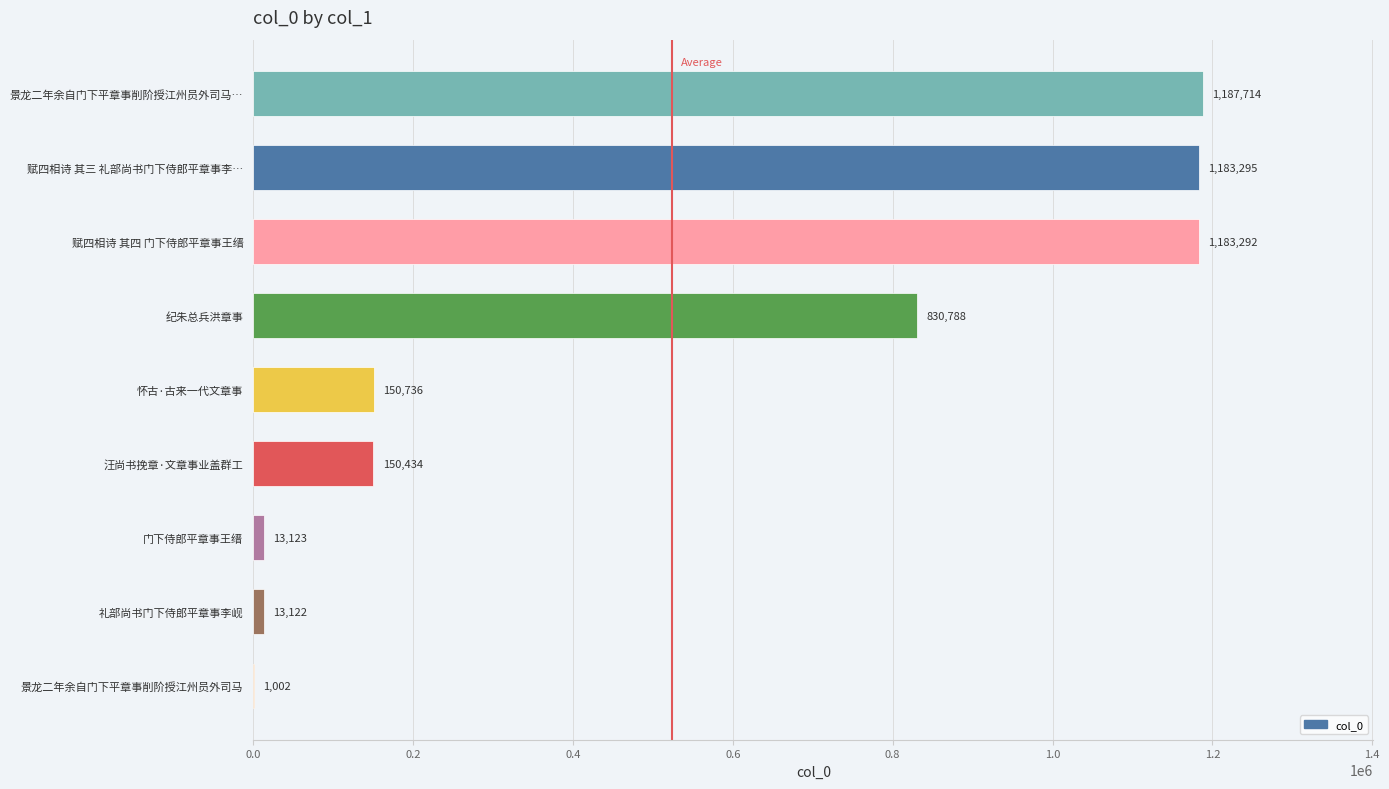

The value at 赋四相诗 其四 门下侍郎平章事王缙 is 2126354. True or false?

False